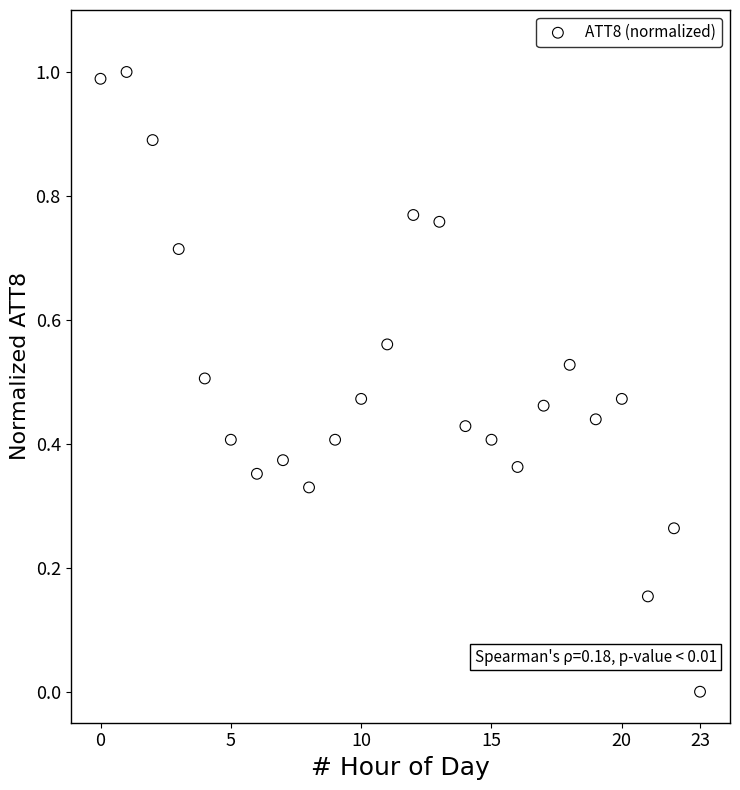

What is the range of Y values (max minus min)?

1.0